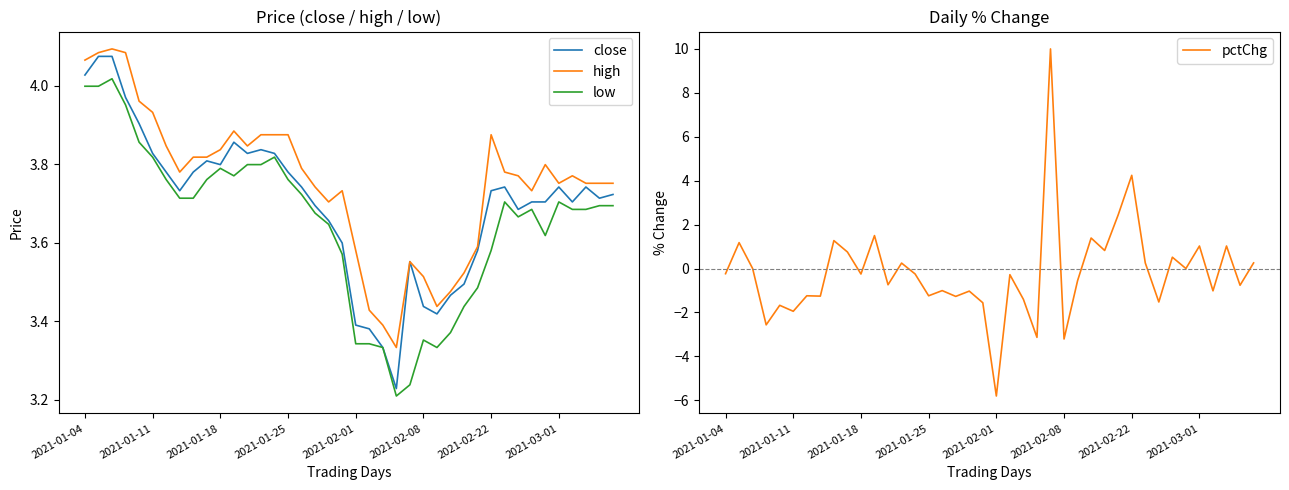

What is the total value across all series at 16?

10.2